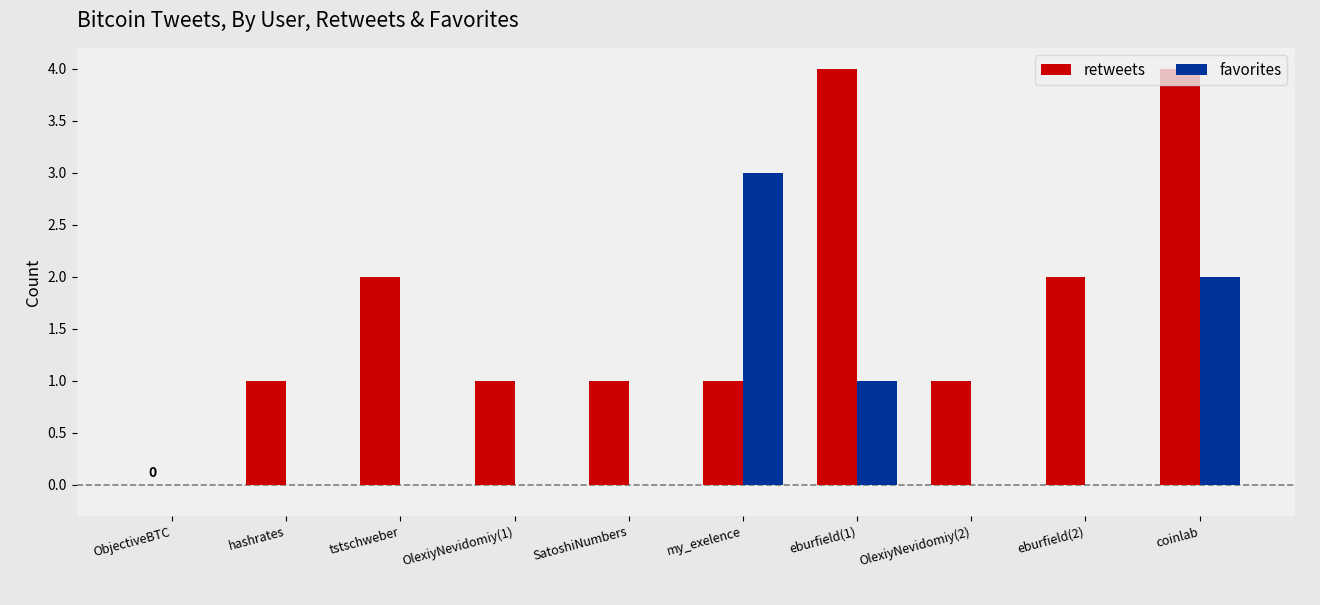

Which series changed the most between ObjectiveBTC and my_exelence?

favorites